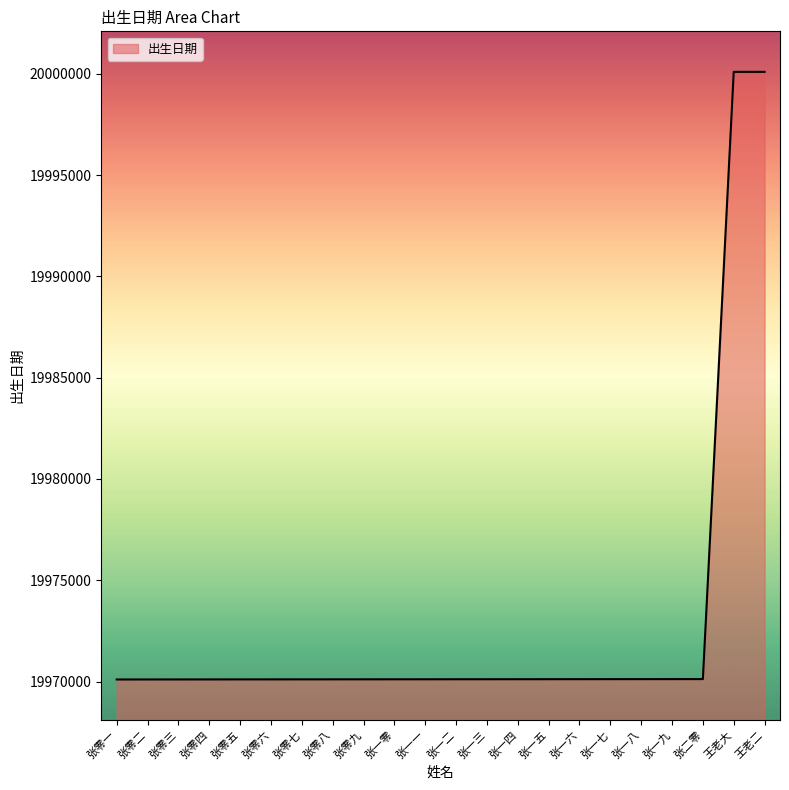

What is the difference between the values at 张零五 and 王老二?

29997